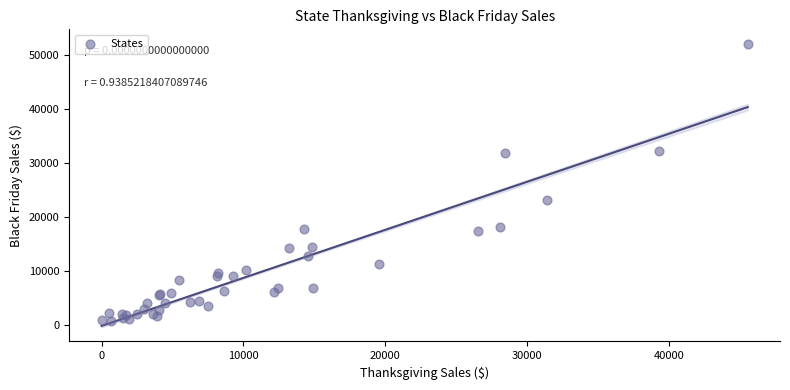

What Y value in the scatter plot is closest to 26386?

23061.2